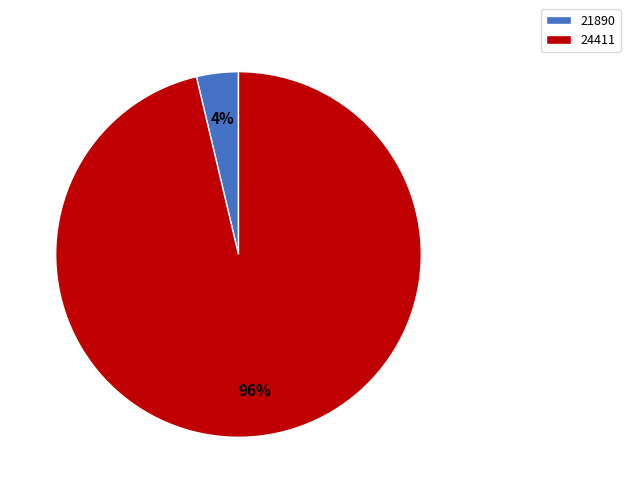

Which has a higher value, 24411 or 21890?

24411